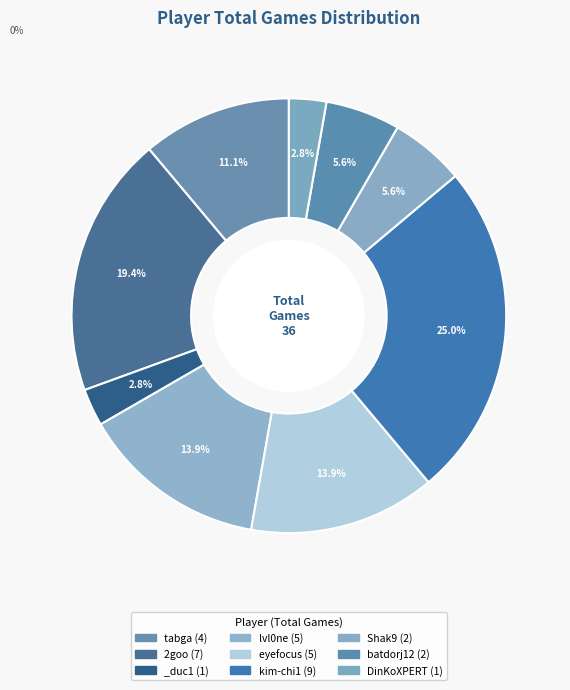

How many slices are in this pie chart?

9